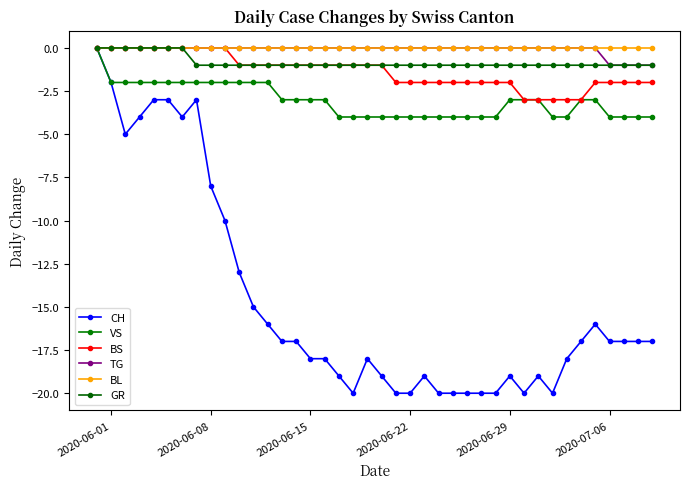

Reading left to right, what are all the values shown in this chart?

CH: 0	-2	-5	-4	-3	-3	-4	-3	-8	-10	-13	-15	-16	-17	-17	-18	-18	-19	-20	-18	-19	-20	-20	-19	-20	-20	-20	-20	-20	-19	-20	-19	-20	-18	-17	-16	-17	-17	-17	-17
VS: 0	-2	-2	-2	-2	-2	-2	-2	-2	-2	-2	-2	-2	-3	-3	-3	-3	-4	-4	-4	-4	-4	-4	-4	-4	-4	-4	-4	-4	-3	-3	-3	-4	-4	-3	-3	-4	-4	-4	-4
BS: 0	0	0	0	0	0	0	0	0	0	-1	-1	-1	-1	-1	-1	-1	-1	-1	-1	-1	-2	-2	-2	-2	-2	-2	-2	-2	-2	-3	-3	-3	-3	-3	-2	-2	-2	-2	-2
TG: 0	0	0	0	0	0	0	0	0	0	0	0	0	0	0	0	0	0	0	0	0	0	0	0	0	0	0	0	0	0	0	0	0	0	0	0	-1	-1	-1	-1
BL: 0	0	0	0	0	0	0	0	0	0	0	0	0	0	0	0	0	0	0	0	0	0	0	0	0	0	0	0	0	0	0	0	0	0	0	0	0	0	0	0
GR: 0	0	0	0	0	0	0	-1	-1	-1	-1	-1	-1	-1	-1	-1	-1	-1	-1	-1	-1	-1	-1	-1	-1	-1	-1	-1	-1	-1	-1	-1	-1	-1	-1	-1	-1	-1	-1	-1